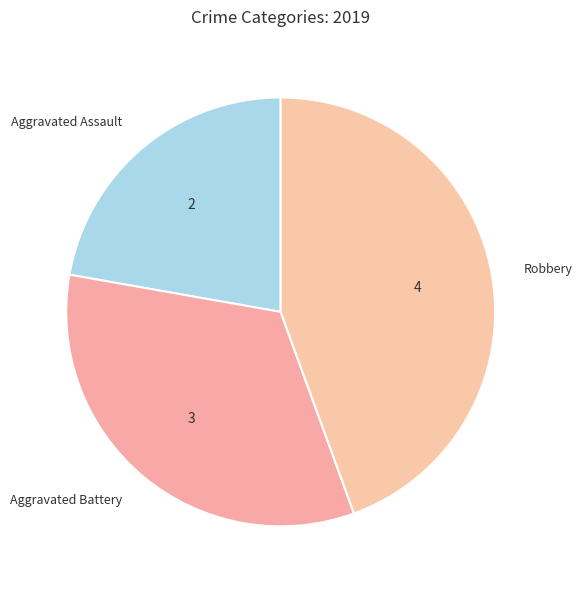

What is the smallest slice in the pie chart?

Aggravated Assault